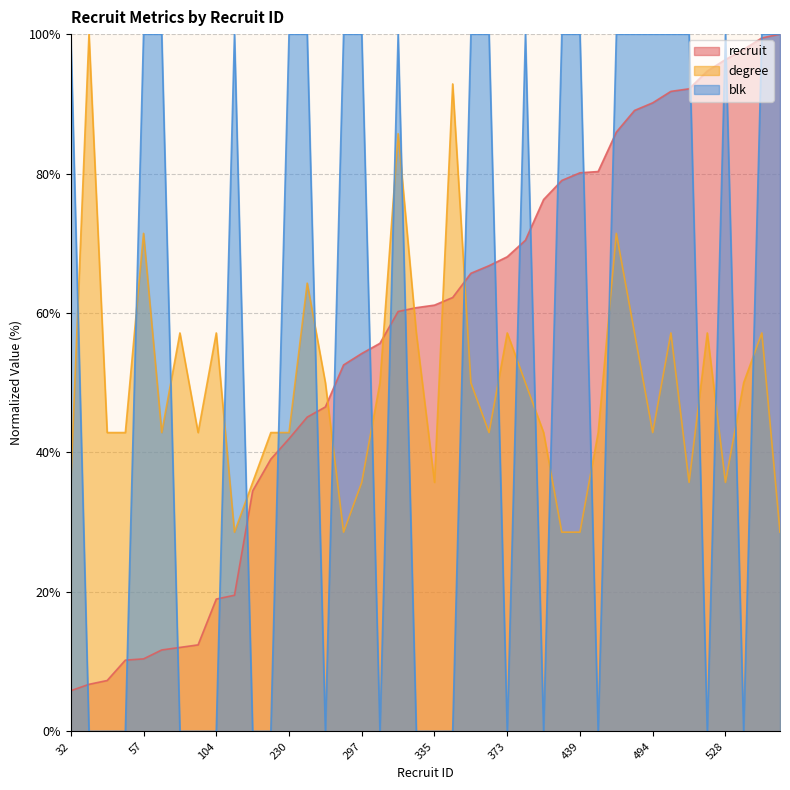

How many intersections are there between degree and recruit?

5